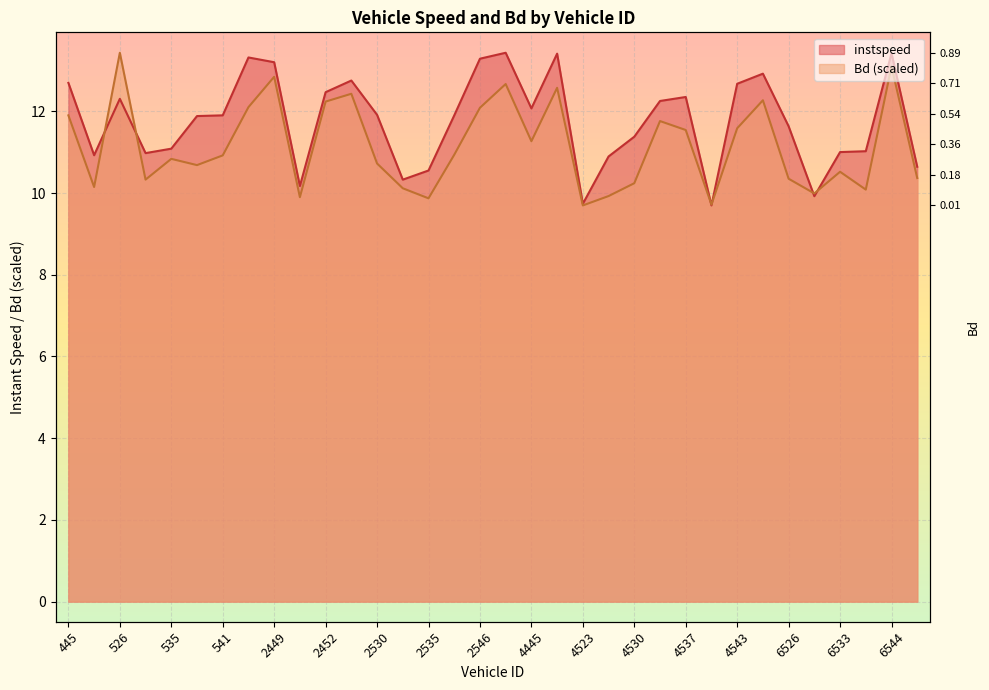

Which series has the largest total across all categories?

instspeed